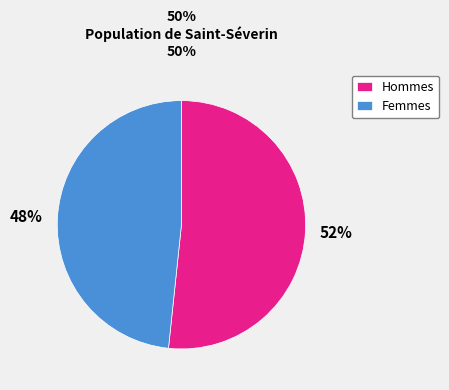

To the nearest percent, what percentage of the pie is Femmes?

48%